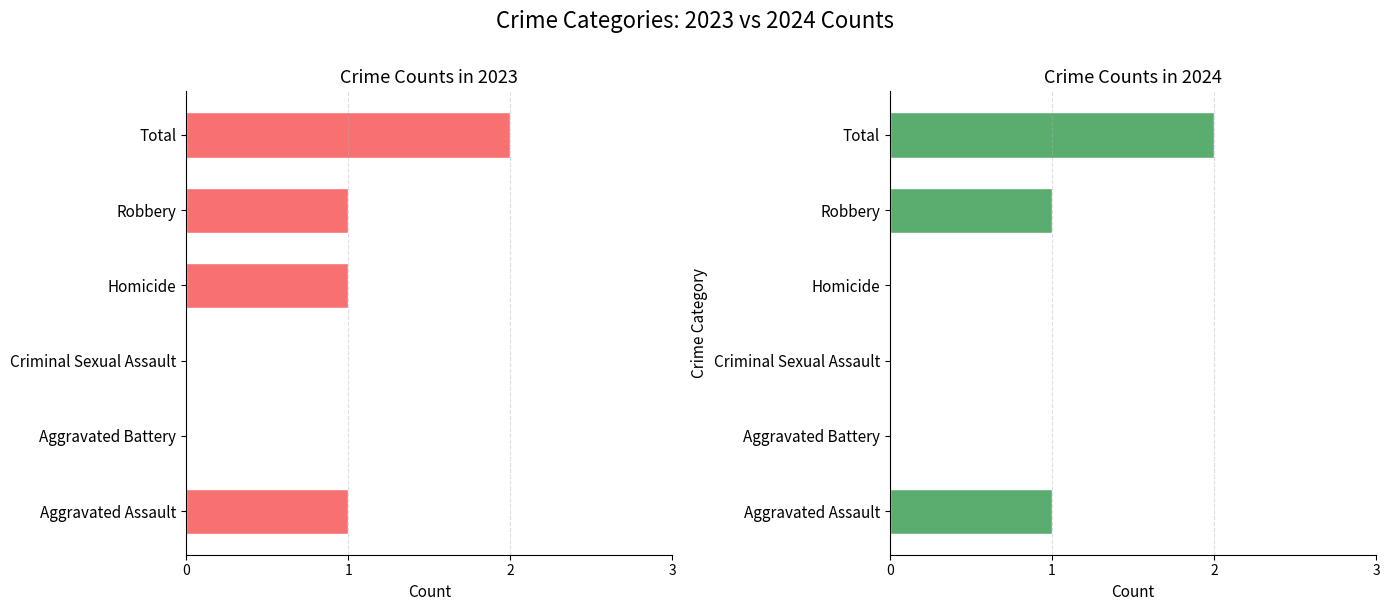

The 2024 series shows -1 at Criminal Sexual Assault. True or false?

False